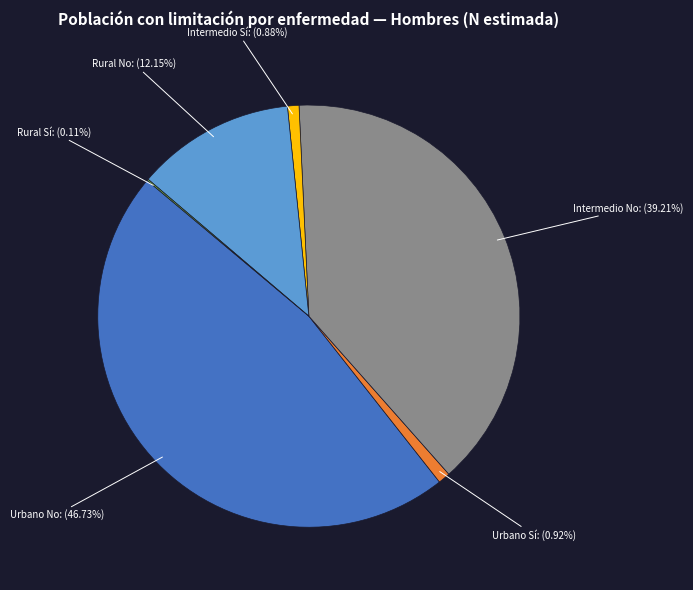

To the nearest percent, what is the average slice percentage?

17%